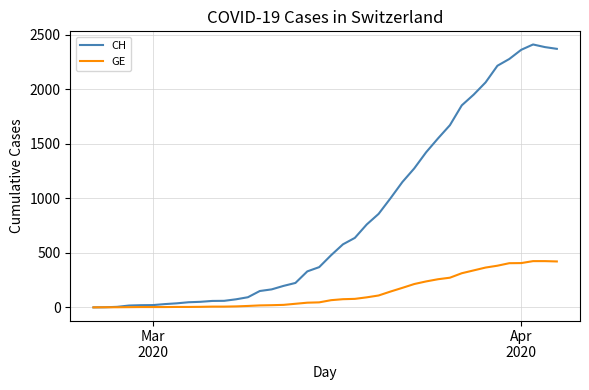

Which series has the widest spread of values?

CH